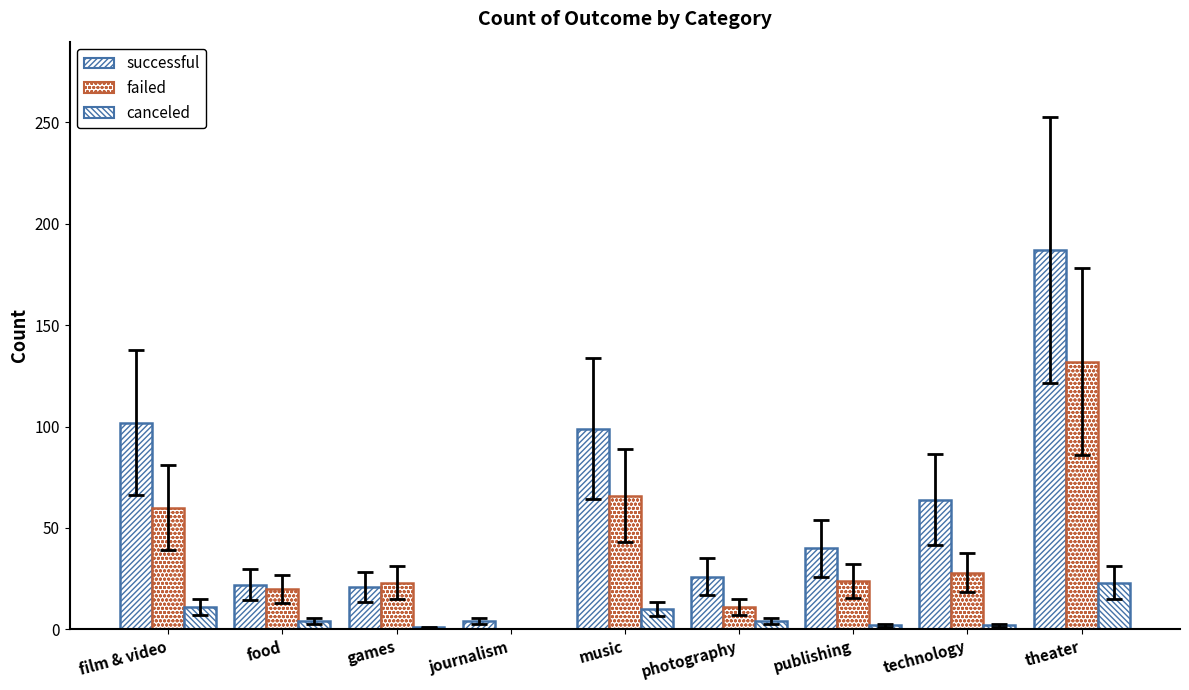

How many groups of bars are there?

9